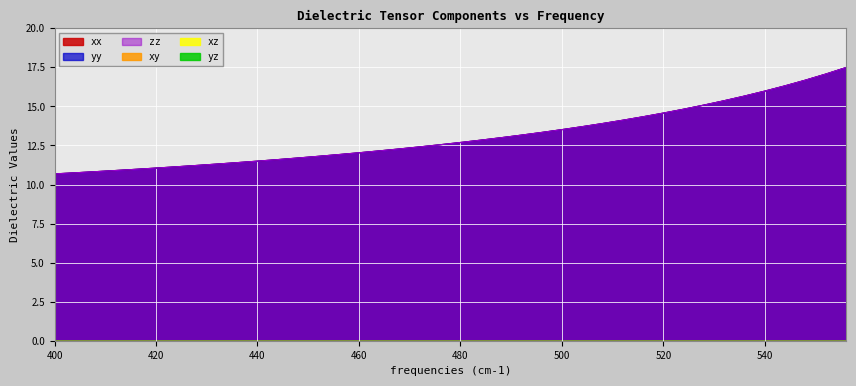

Rank the series by their maximum value, from highest to lowest.

xx, yy, zz